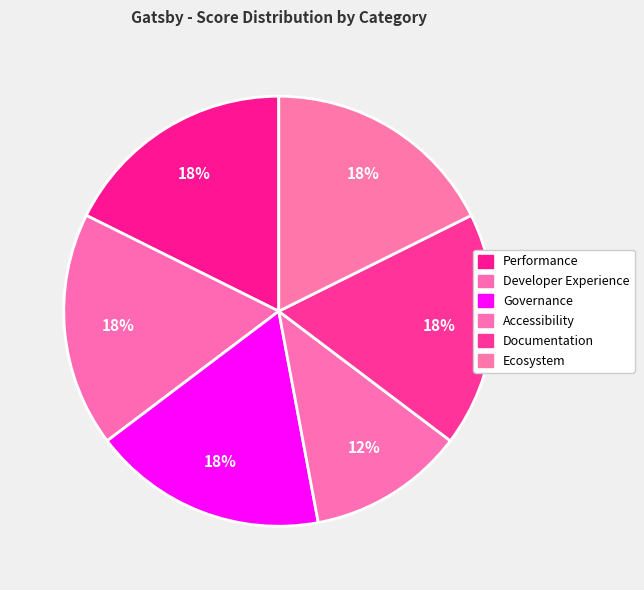

Approximately how many times larger is the value at Documentation compared to Developer Experience?

1.0